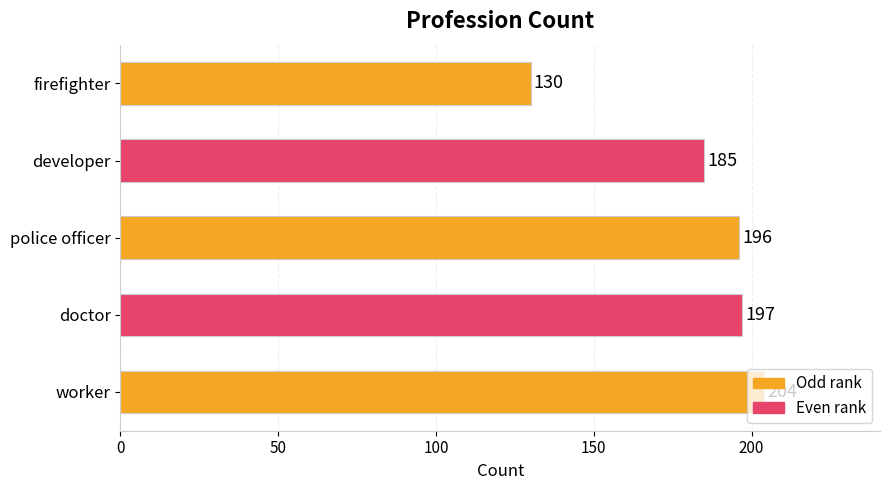

The chart shows a value of 196 at police officer. True or false?

True